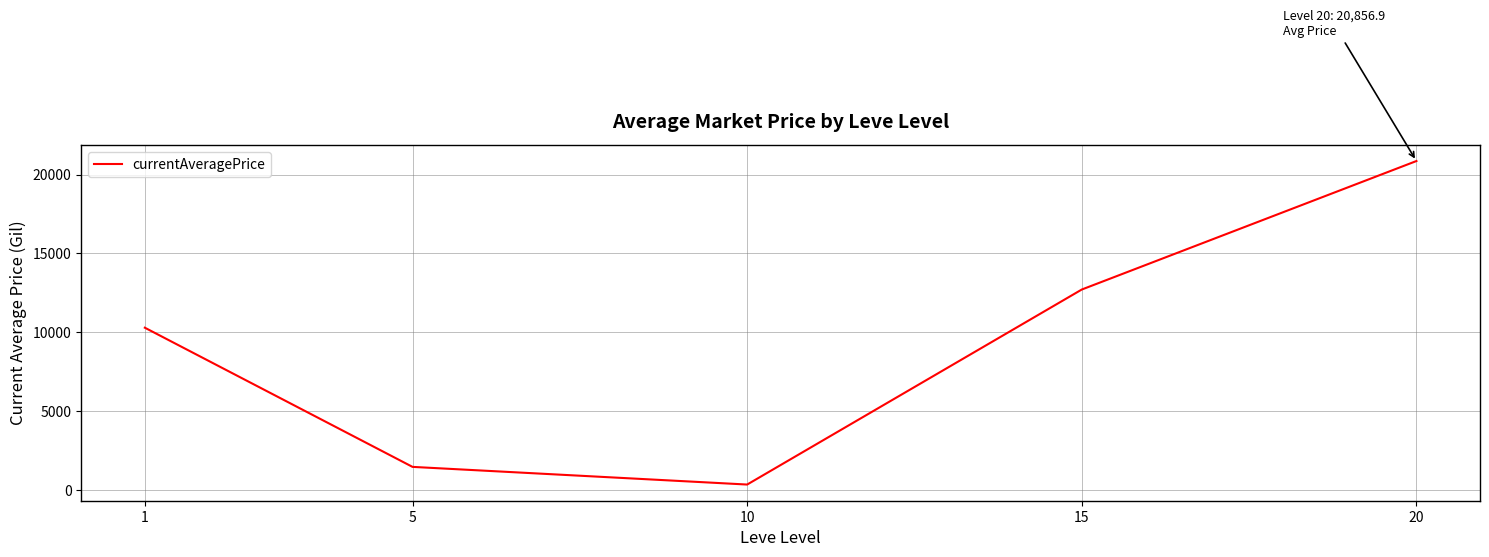

Rank the categories by value from highest to lowest.

20, 15, 1, 5, 10